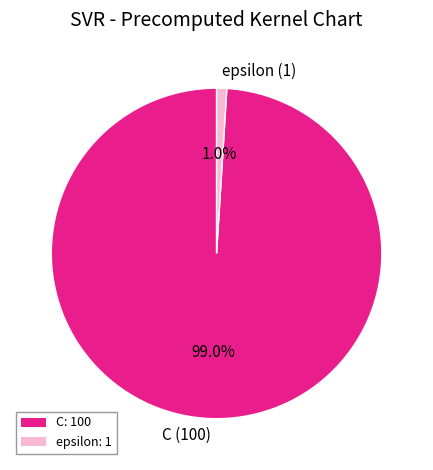

Count the number of slices in the pie.

2